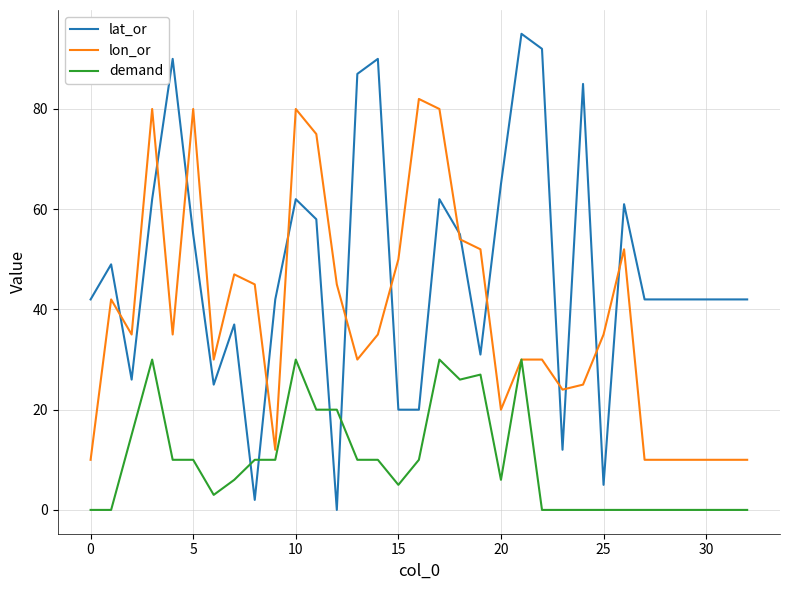

True or false: lat_or and demand intersect in this chart.

True